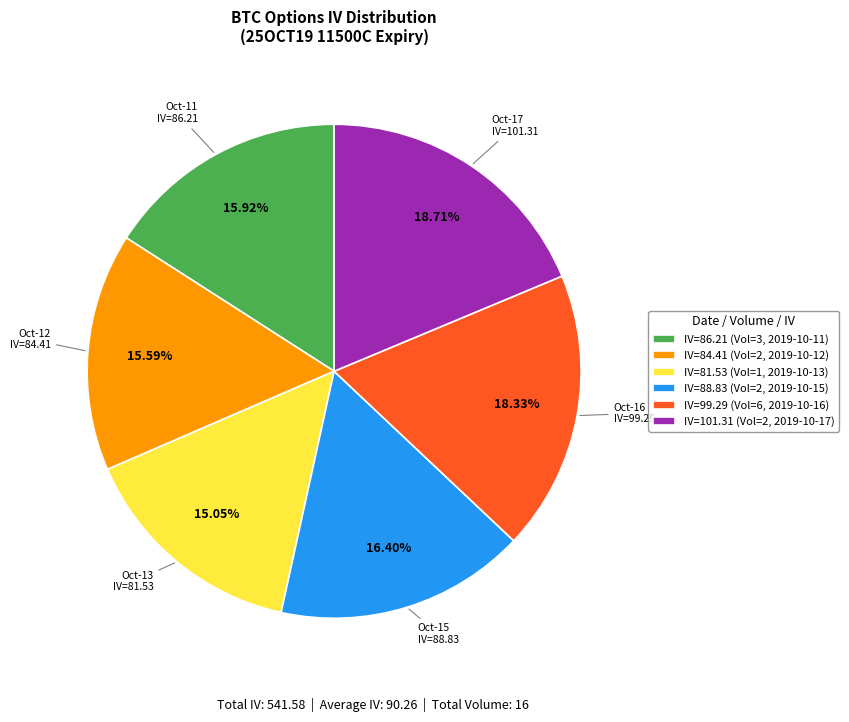

Is there a majority slice in this chart?

No